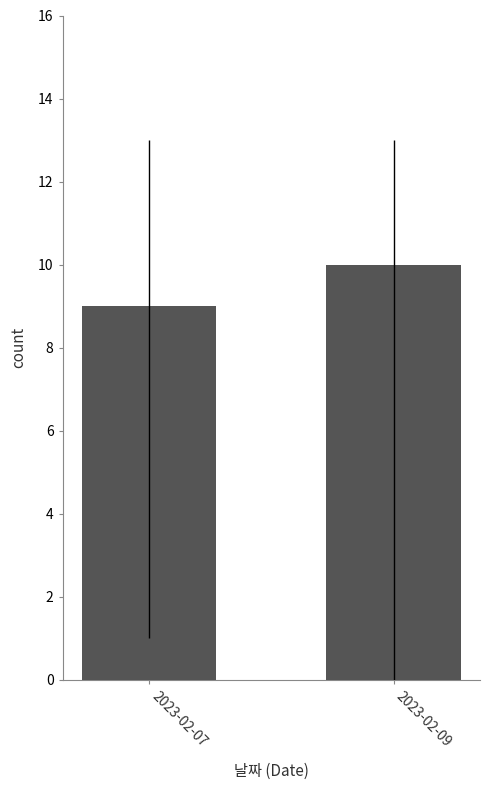

Count the number of data series in this chart.

1